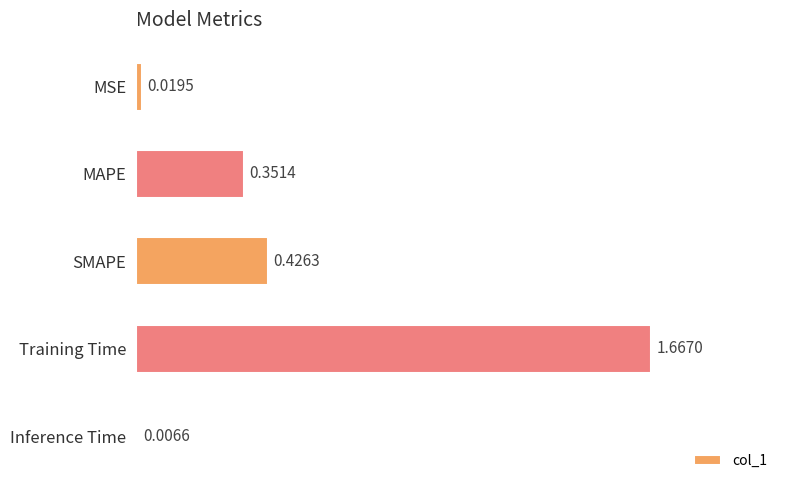

What is the average value?

0.5